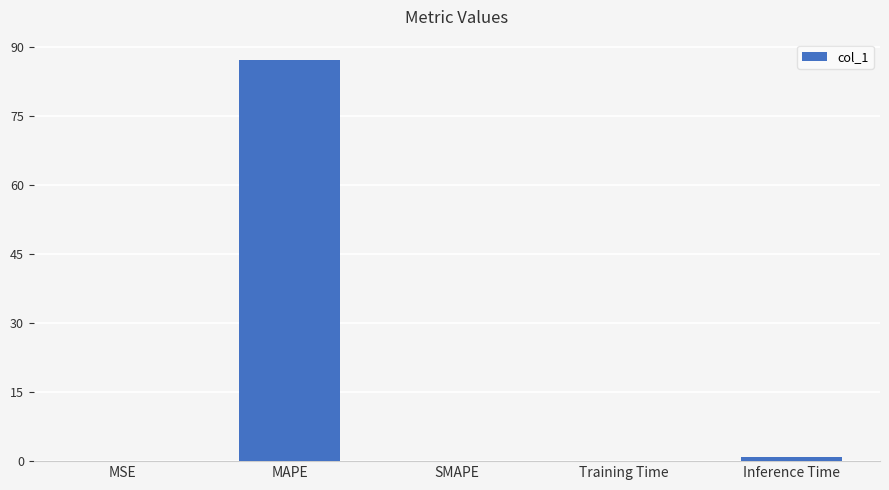

What is the approximate value at Inference Time?

1.0